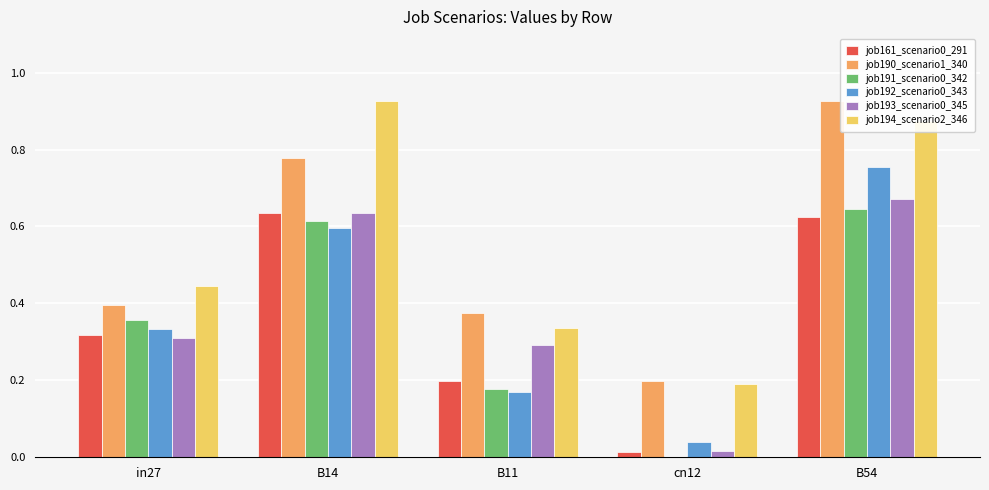

Is it true that job161_scenario0_291 equals 0.1 at B11?

False